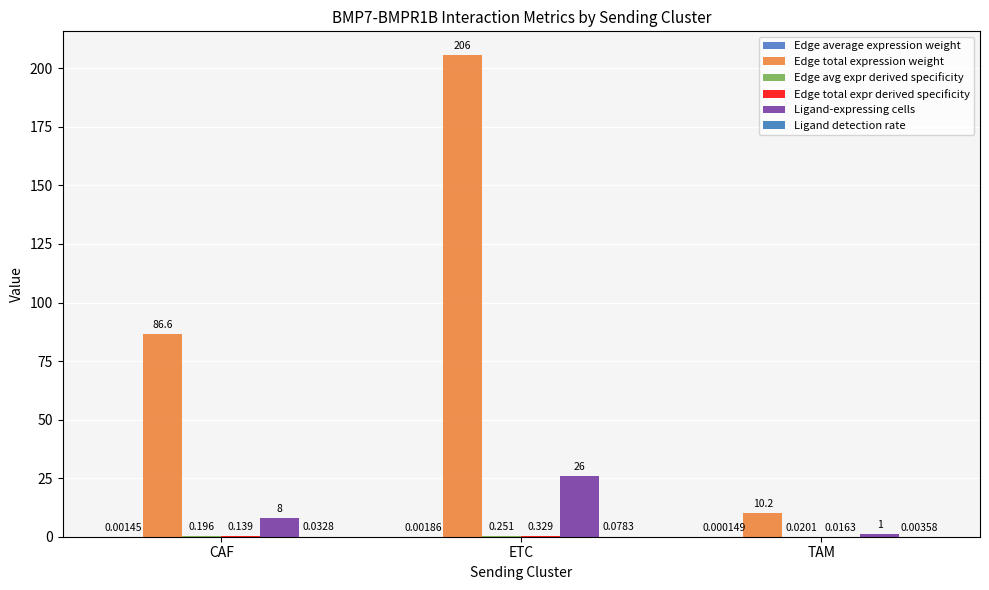

What is the label of the 3rd bar from the right?

CAF